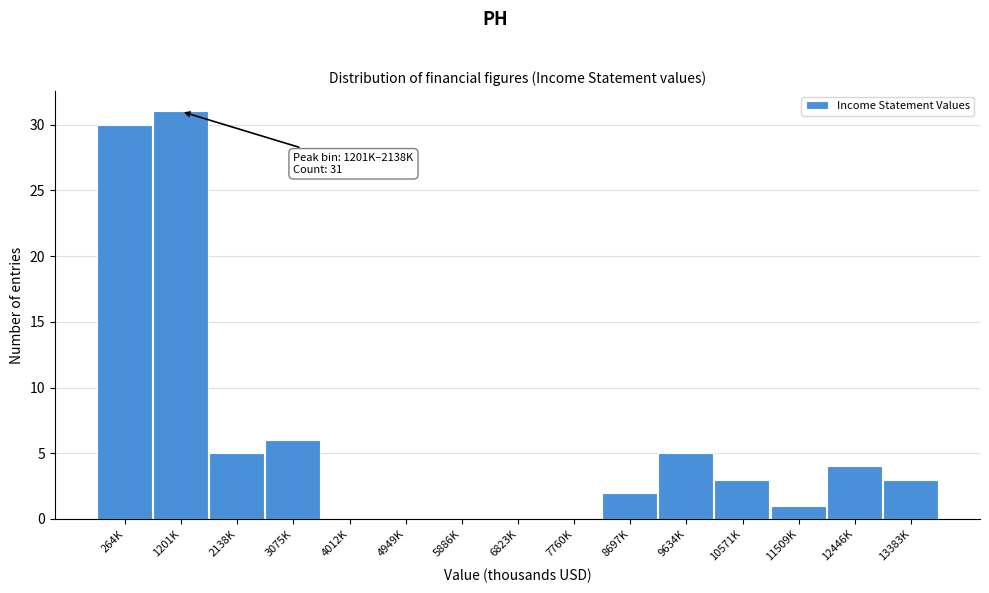

Reading left to right, extract all data points from this chart.

264K=30	1201K=31	2138K=5	3075K=6	4012K=0	4949K=0	5886K=0	6823K=0	7760K=0	8697K=2	9634K=5	10571K=3	11509K=1	12446K=4	13383K=3